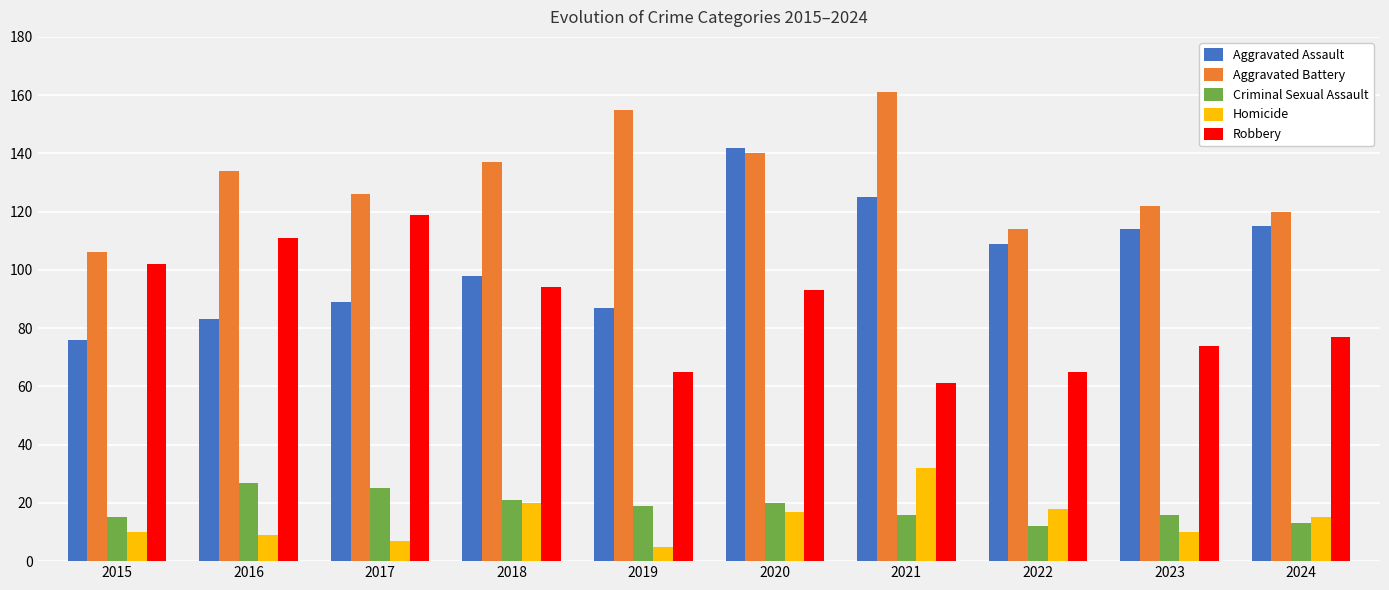

Between 2017 and 2021, which series saw the biggest shift?

Robbery